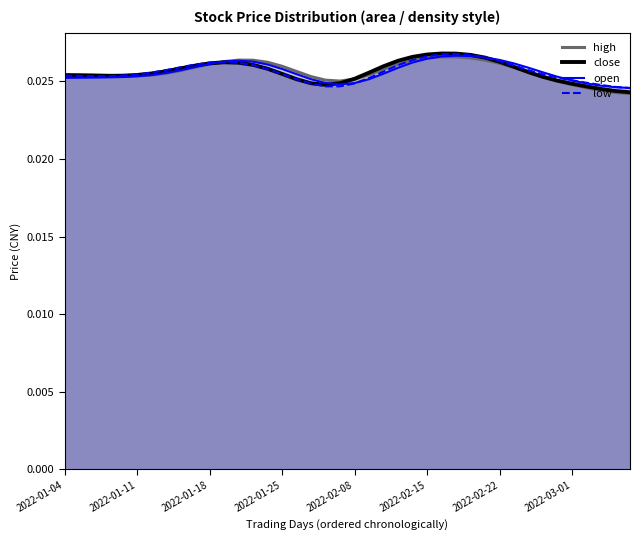

How many lines are shown in the chart?

4